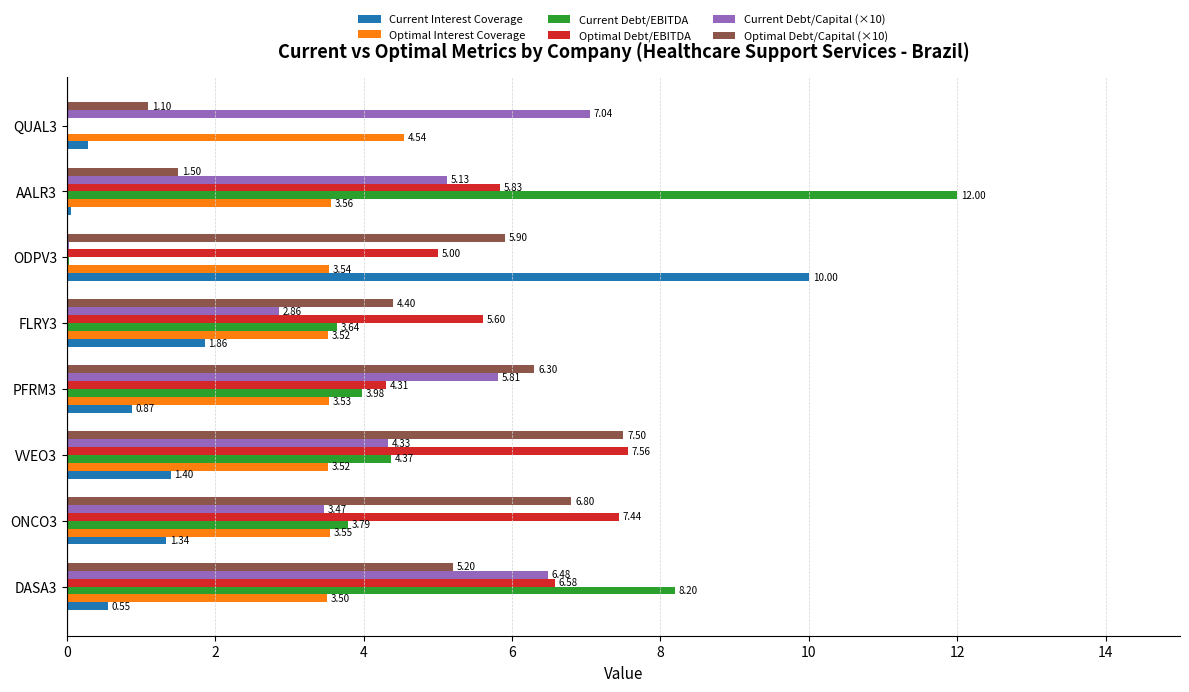

At which category is the sum across all series the highest?

DASA3